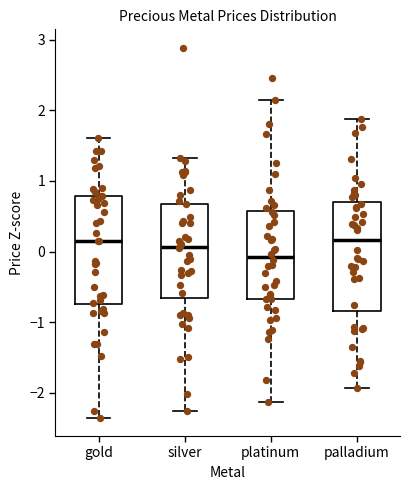

Reading left to right, read every box against the y-axis: the position of its median line, the range the box covers, and the ends of its whiskers. The values are not printed on the chart, so give them approximately, as read against the axis.

gold: median 0.2, box -0.7 to 0.8, whiskers -2.3 to 1.6
silver: median 0.1, box -0.7 to 0.7, whiskers -2.3 to 1.3
platinum: median -0.1, box -0.7 to 0.6, whiskers -2.1 to 2.1
palladium: median 0.2, box -0.8 to 0.7, whiskers -1.9 to 1.9